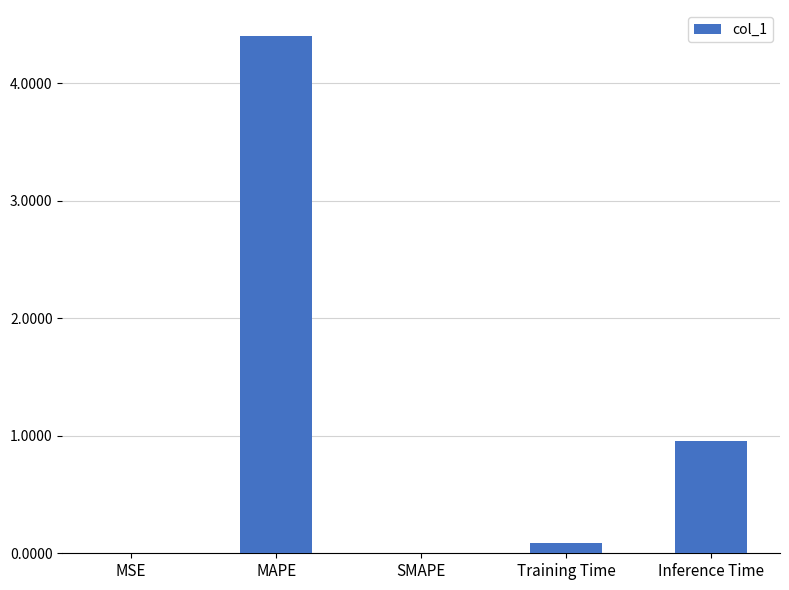

What is the sum of all values?

5.5